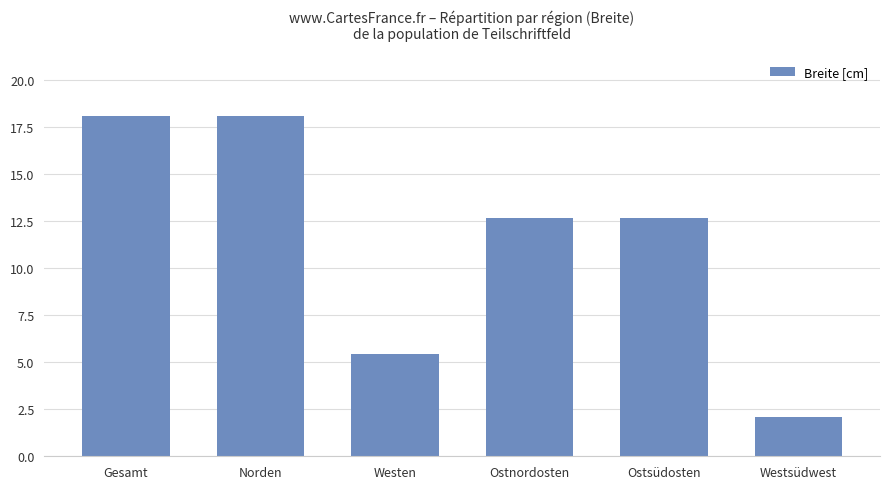

The chart shows a value of 1.2 at Westsüdwest. True or false?

False